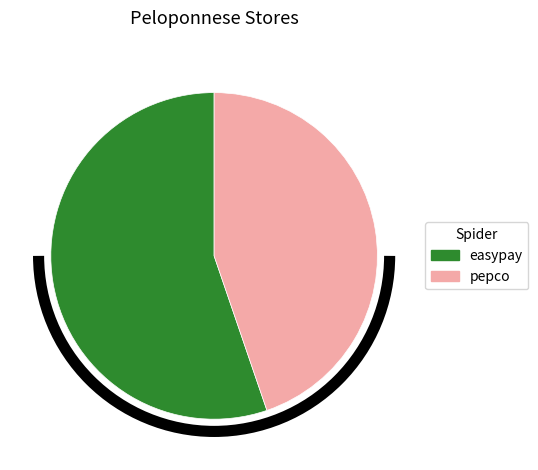

What is the ratio of the value at easypay to the value at pepco?

1.2